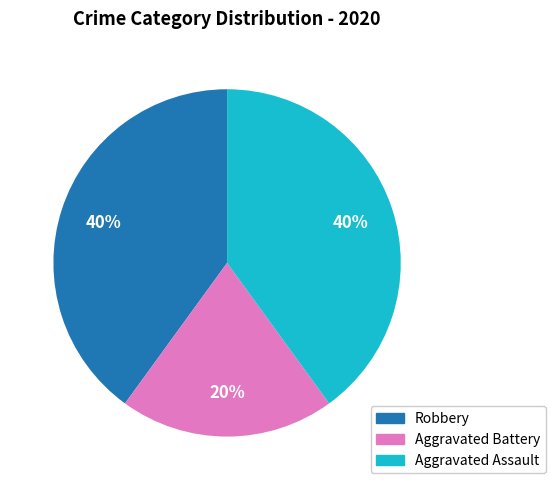

What is the smallest slice in the pie chart?

Aggravated Battery